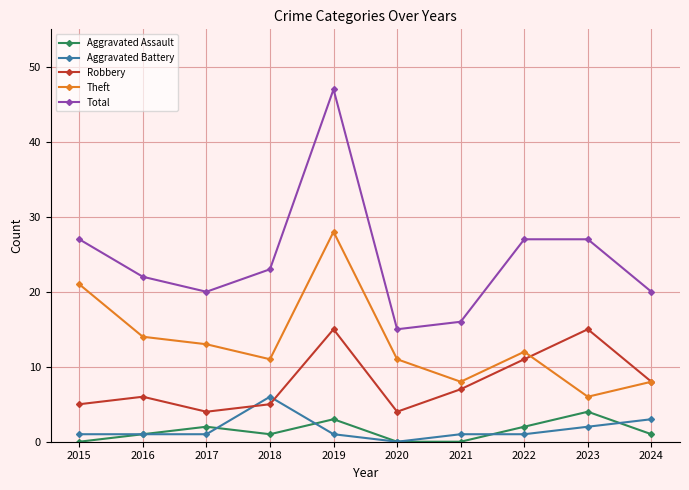

Reading left to right, transcribe all the data shown in this chart.

Aggravated Assault: 0	1	2	1	3	0	0	2	4	1
Aggravated Battery: 1	1	1	6	1	0	1	1	2	3
Robbery: 5	6	4	5	15	4	7	11	15	8
Theft: 21	14	13	11	28	11	8	12	6	8
Total: 27	22	20	23	47	15	16	27	27	20